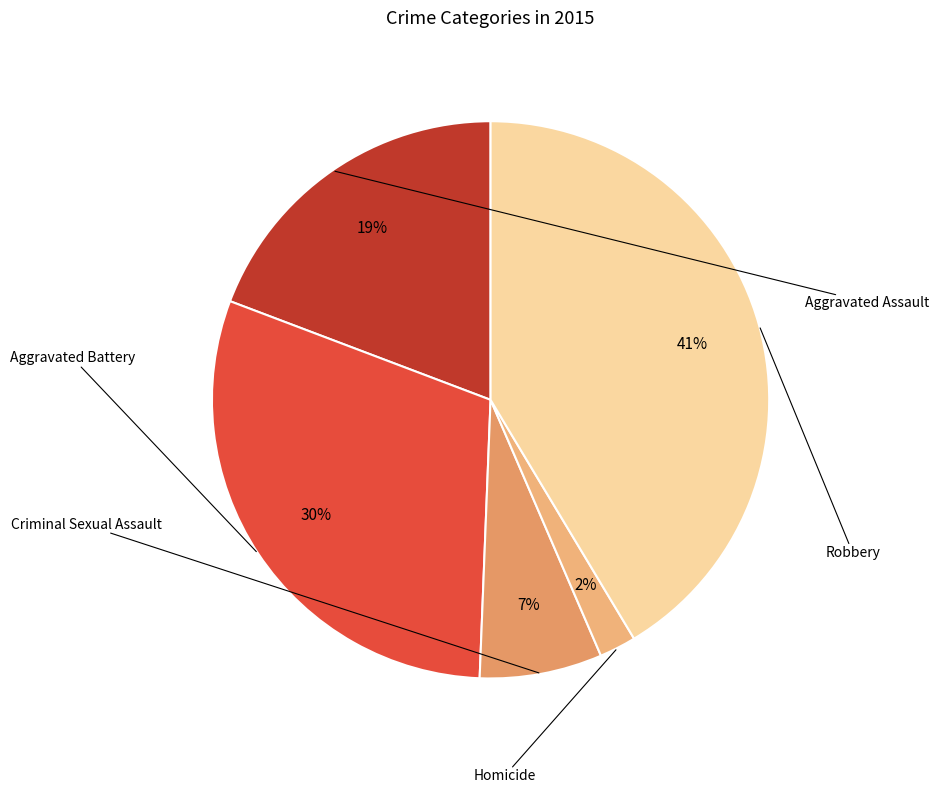

The Criminal Sexual Assault slice represents 7% of the pie. True or false?

True